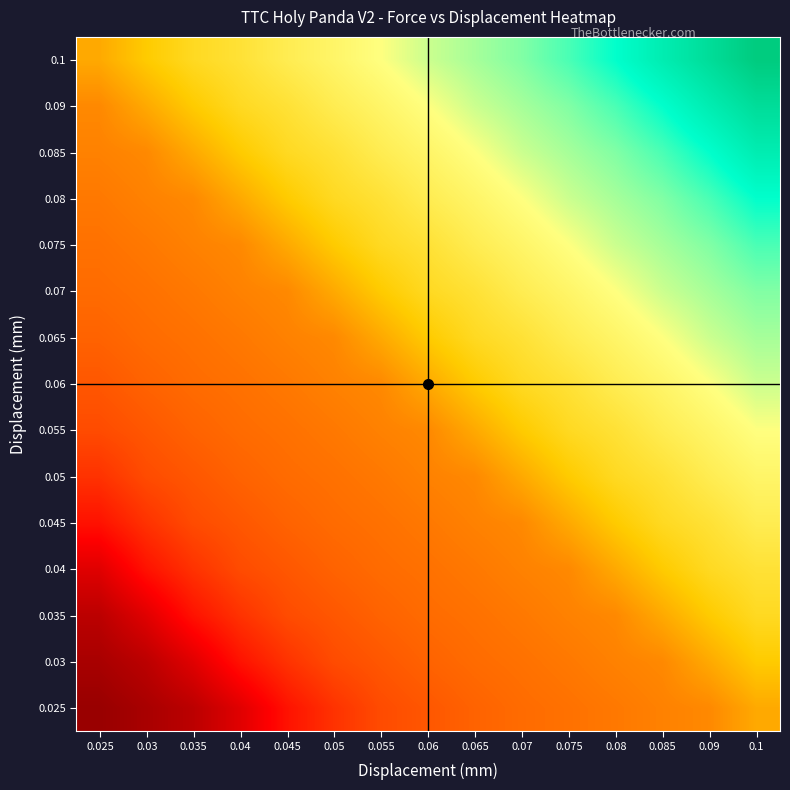

At which category does the chart reach its peak across all series?

0.1